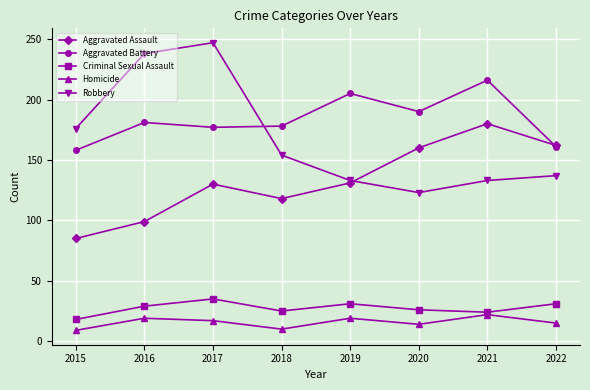

What is the value of the Aggravated Battery point at the 8th from the left?

161